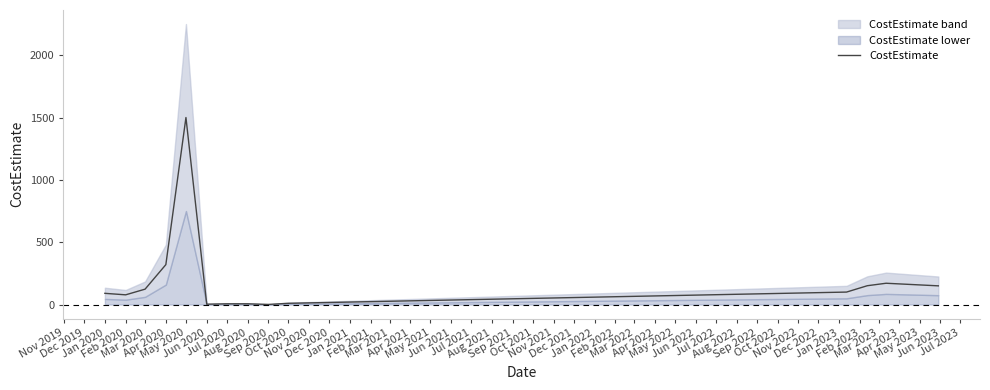

What is the maximum value for CostEstimate?

1500.0